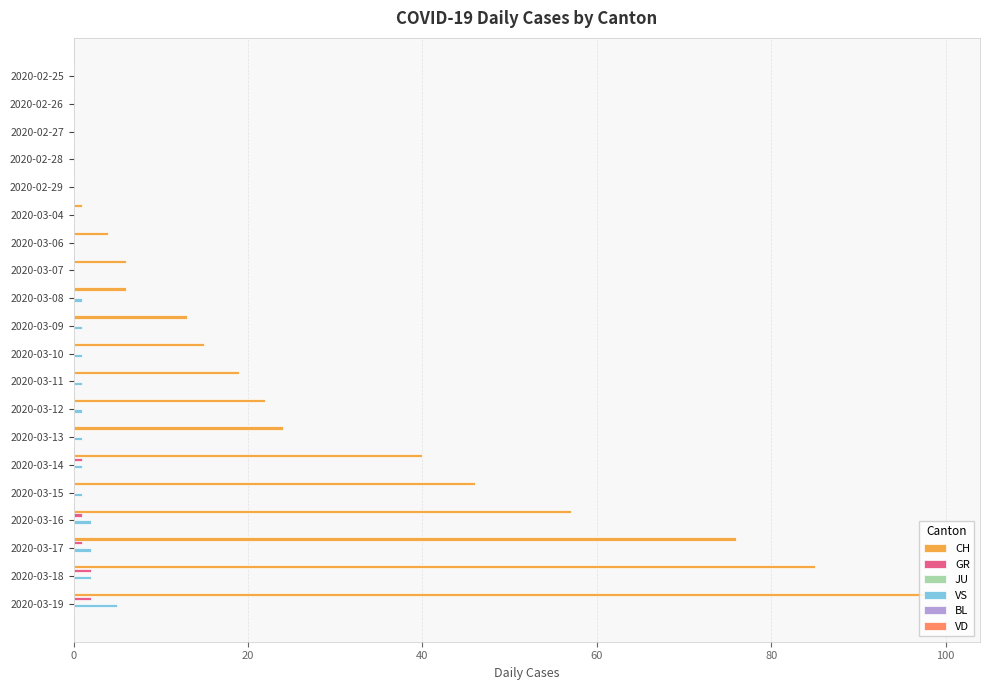

At which category is the sum across all series the highest?

2020-03-19